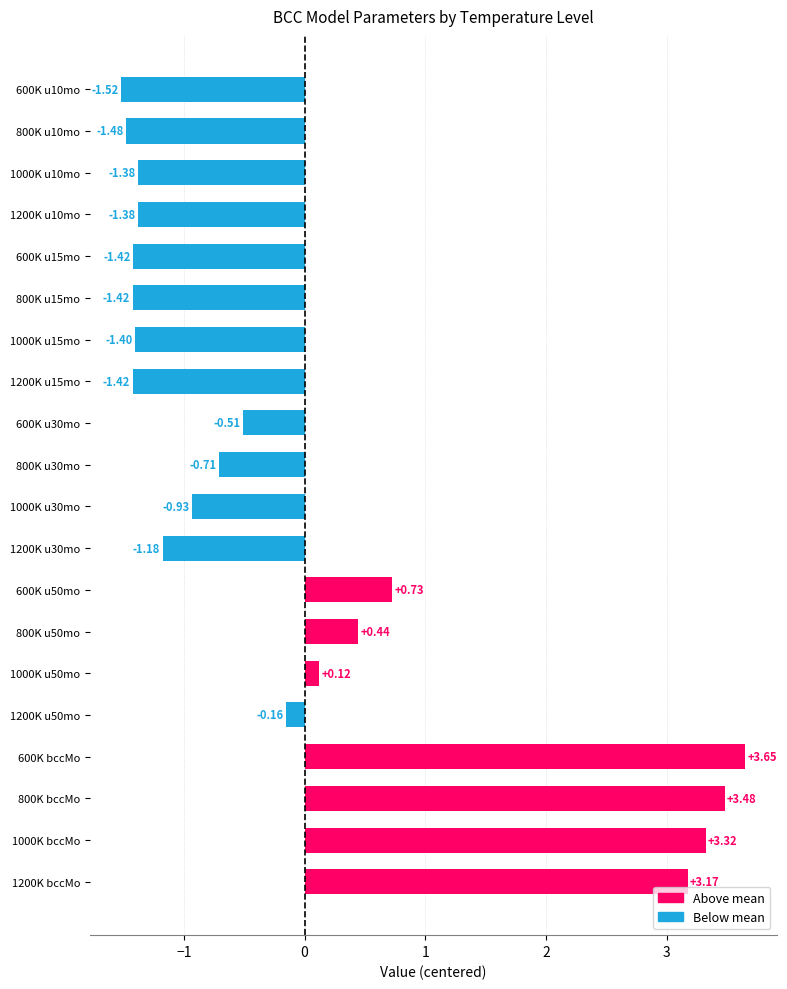

Between 1200K u50mo and 1000K u30mo, which is larger?

1200K u50mo